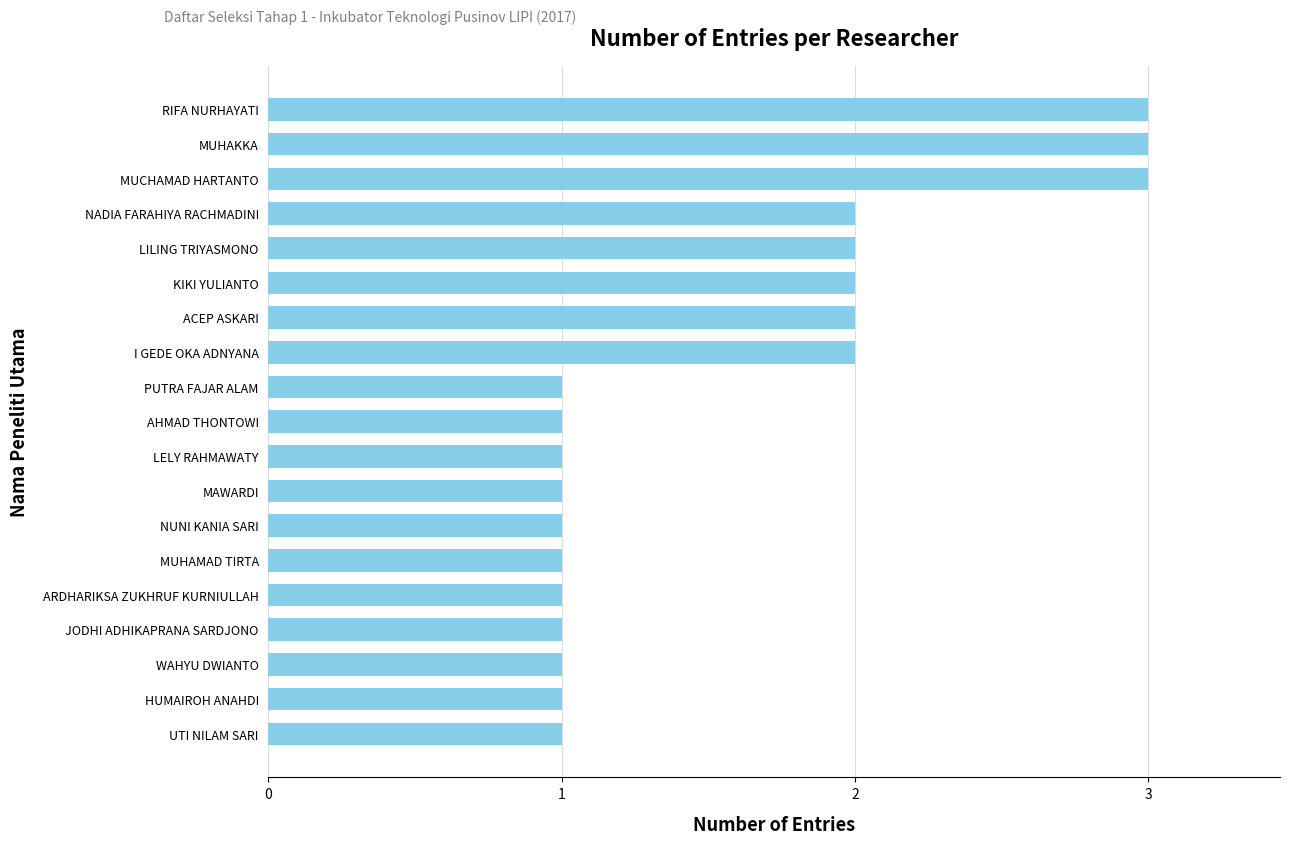

What is the ratio of the value at AHMAD THONTOWI to the value at NADIA FARAHIYA RACHMADINI?

0.5